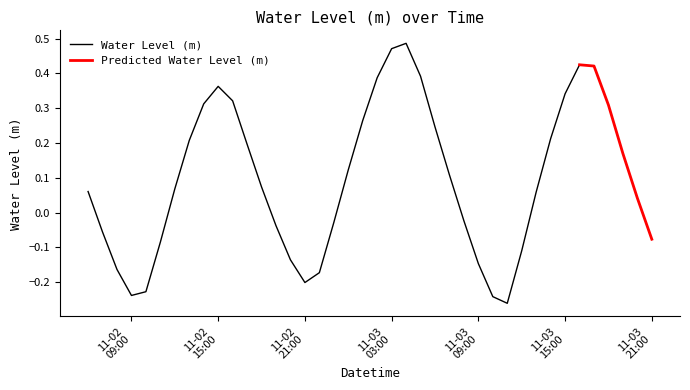

Reading right to left, what are all the values shown in this chart?

2022-11-03 21:00:00=-0.1	2022-11-03 20:00:00=0.0	2022-11-03 19:00:00=0.2	2022-11-03 18:00:00=0.3	2022-11-03 17:00:00=0.4	2022-11-03 16:00:00=0.4	2022-11-03 15:00:00=0.3	2022-11-03 14:00:00=0.2	2022-11-03 13:00:00=0.1	2022-11-03 12:00:00=-0.1	2022-11-03 11:00:00=-0.3	2022-11-03 10:00:00=-0.2	2022-11-03 09:00:00=-0.1	2022-11-03 08:00:00=-0.0	2022-11-03 07:00:00=0.1	2022-11-03 06:00:00=0.2	2022-11-03 05:00:00=0.4	2022-11-03 04:00:00=0.5	2022-11-03 03:00:00=0.5	2022-11-03 02:00:00=0.4	2022-11-03 01:00:00=0.3	2022-11-03 00:00:00=0.1	2022-11-02 23:00:00=-0.0	2022-11-02 22:00:00=-0.2	2022-11-02 21:00:00=-0.2	2022-11-02 20:00:00=-0.1	2022-11-02 19:00:00=-0.0	2022-11-02 18:00:00=0.1	2022-11-02 17:00:00=0.2	2022-11-02 16:00:00=0.3	2022-11-02 15:00:00=0.4	2022-11-02 14:00:00=0.3	2022-11-02 13:00:00=0.2	2022-11-02 12:00:00=0.1	2022-11-02 11:00:00=-0.1	2022-11-02 10:00:00=-0.2	2022-11-02 09:00:00=-0.2	2022-11-02 08:00:00=-0.2	2022-11-02 07:00:00=-0.1	2022-11-02 06:00:00=0.1